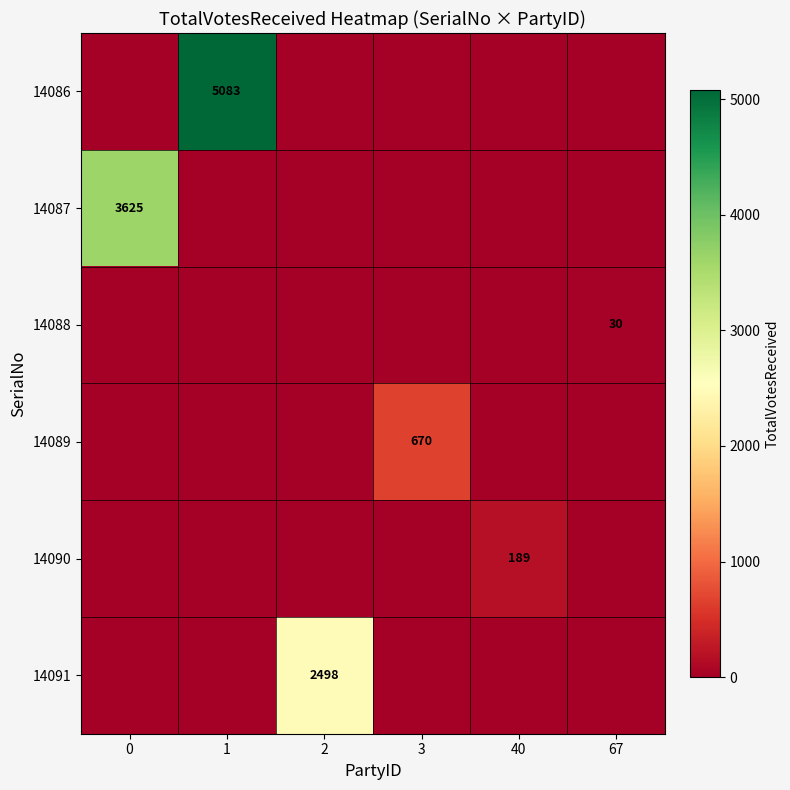

Is it true that 14091 equals 2498 at 2?

True